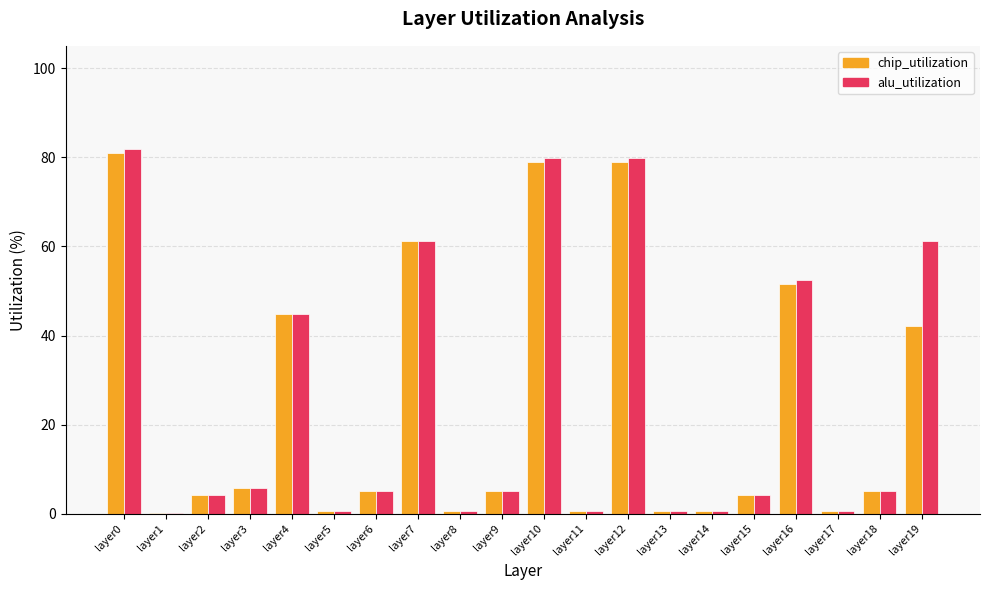

How many categories are shown in the chart?

20